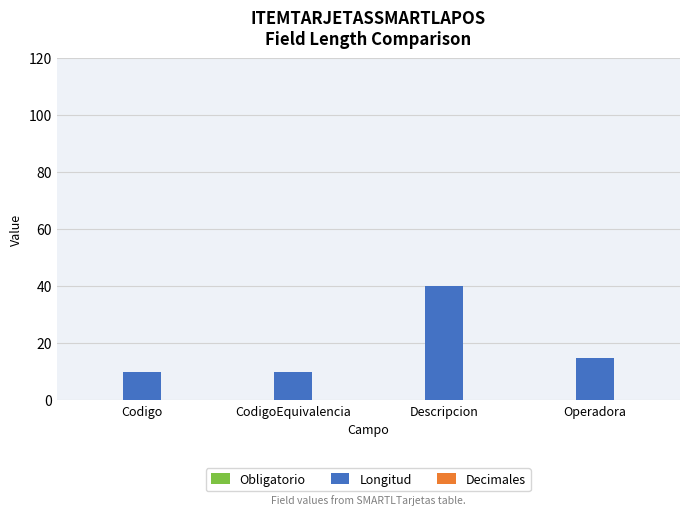

Is it true that the value at CodigoEquivalencia is 4?

False